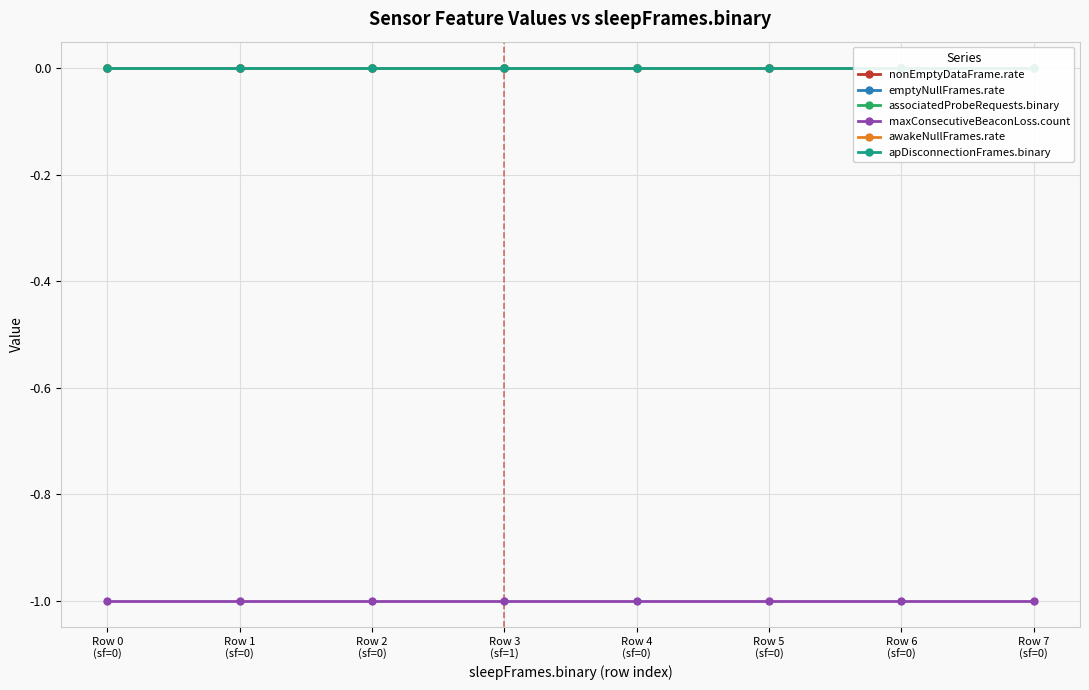

True or false: nonEmptyDataFrame.rate has more than 1 points higher than both neighbors.

False